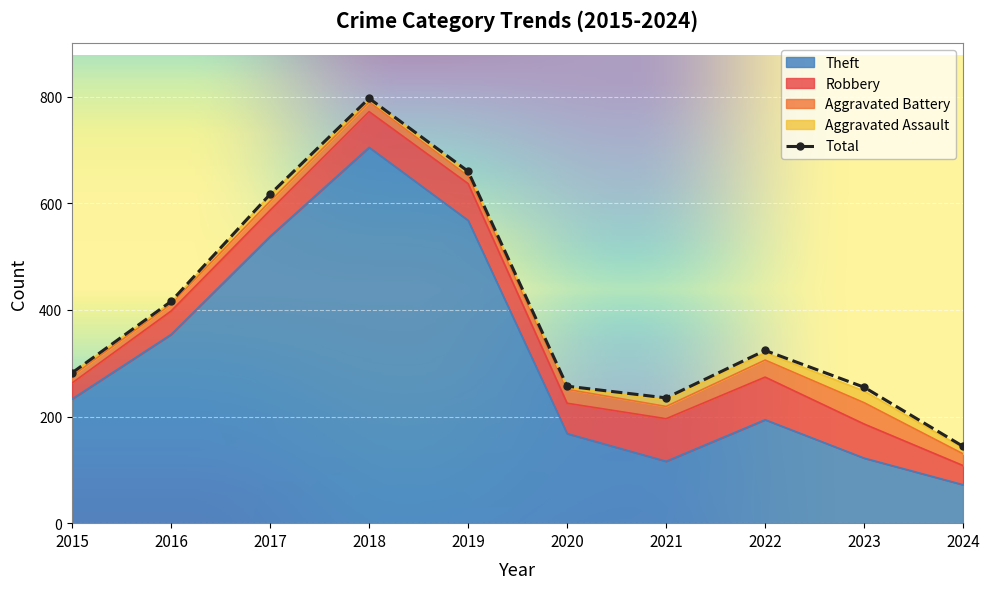

Reading left to right, extract all data points from this chart.

Robbery: 30	44	49	67	69	57	80	80	64	36
Aggravated Battery: 13	13	17	18	14	26	23	32	40	22
Theft: 233	354	538	705	568	168	116	194	122	72
Aggravated Assault: 6	3	12	5	8	4	13	14	22	11
Total: 282	416	617	797	660	257	235	324	255	144